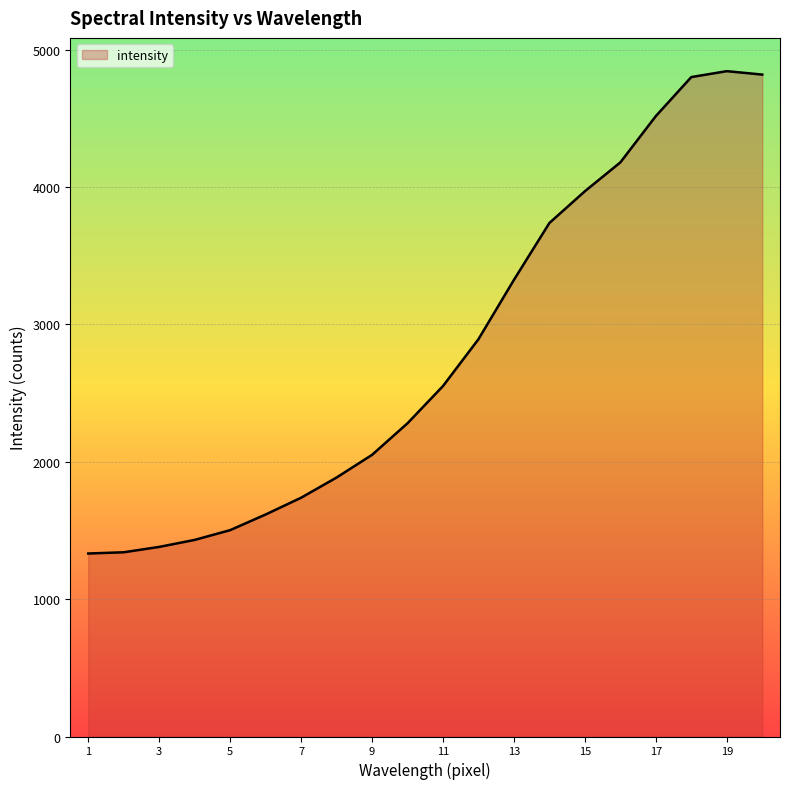

What is the difference between the maximum and minimum values?

3511